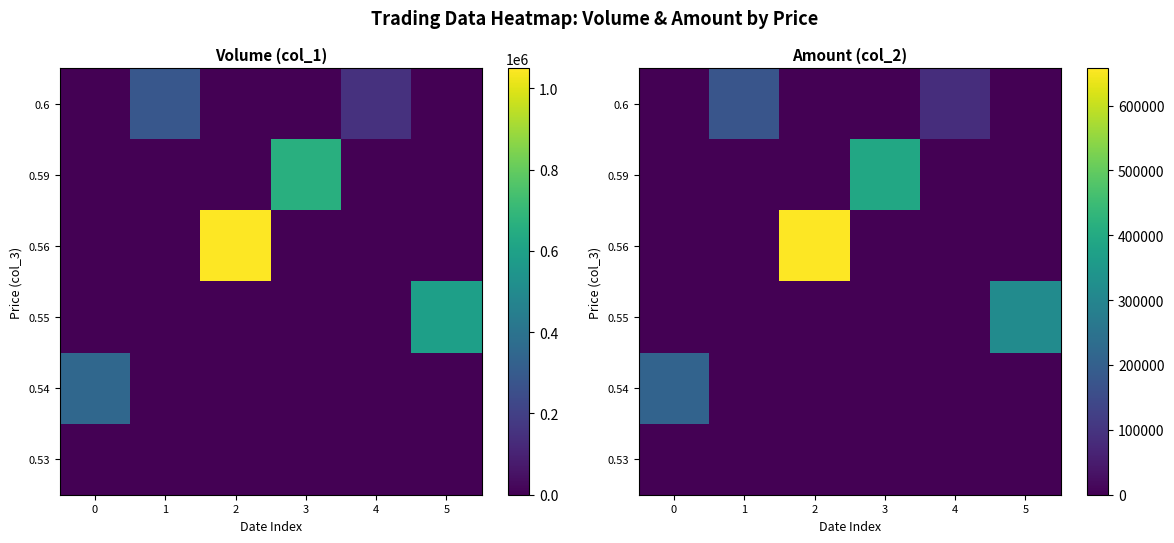

Reading left to right, list all the values displayed in this chart.

row_0: 0	173950	0	0	85800	0
row_1: 0	0	0	393990	0	0
row_2: 0	0	657280	0	0	0
row_3: 0	0	0	0	0	318280
row_4: 209100	0	0	0	0	0
row_5: 0	0	0	0	0	0